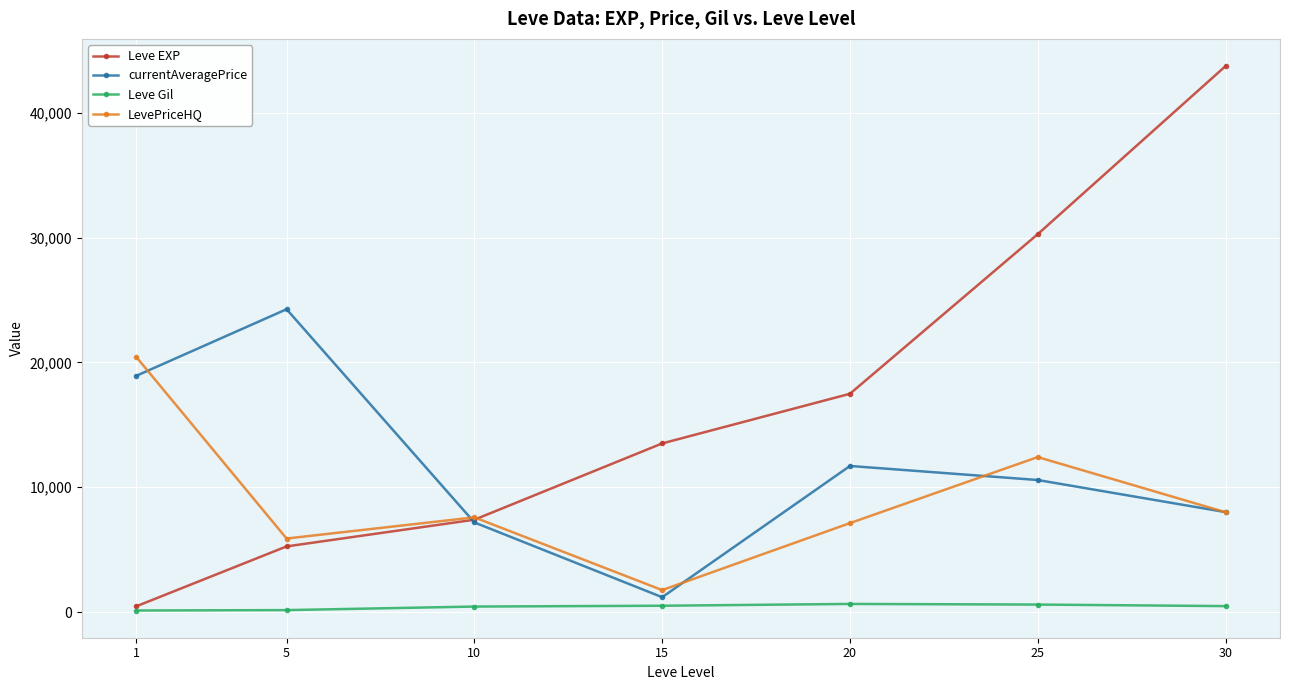

At which category is the sum across all series the highest?

30